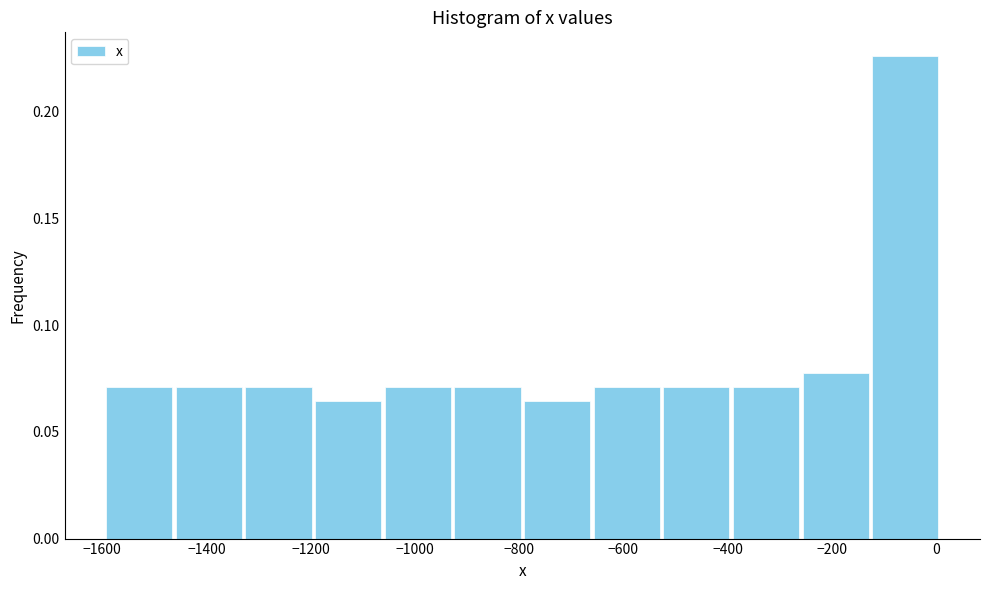

Which range on the x-axis has the tallest bar?

-120 to 0